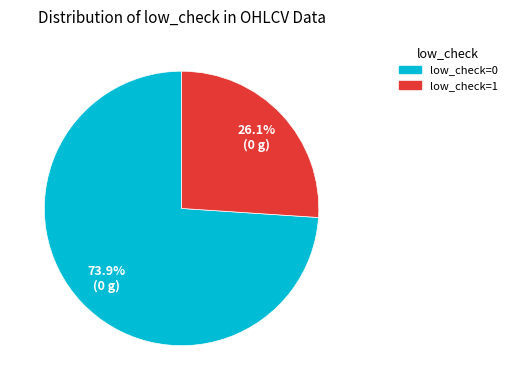

What percentage is the low_check=1 slice, to the nearest percent?

26%